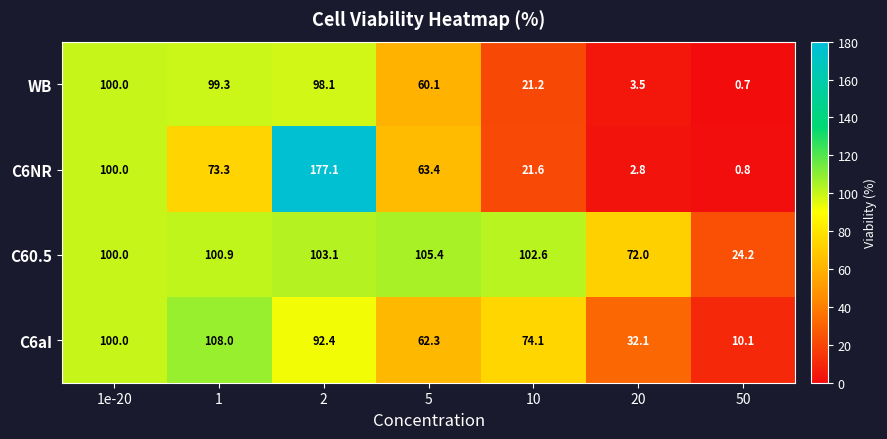

What is the maximum value shown in the chart?

177.1